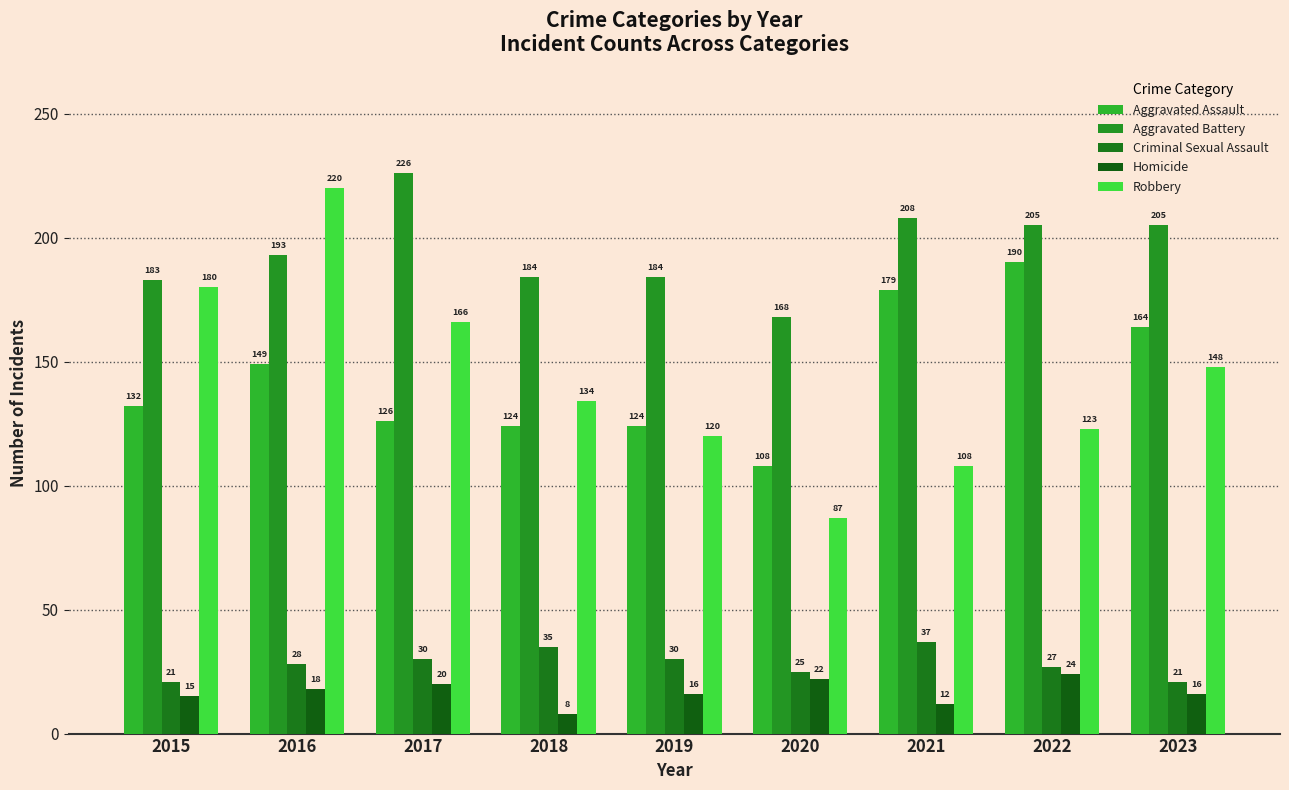

What is the value of the Robbery bar at the 5th from the left?

120